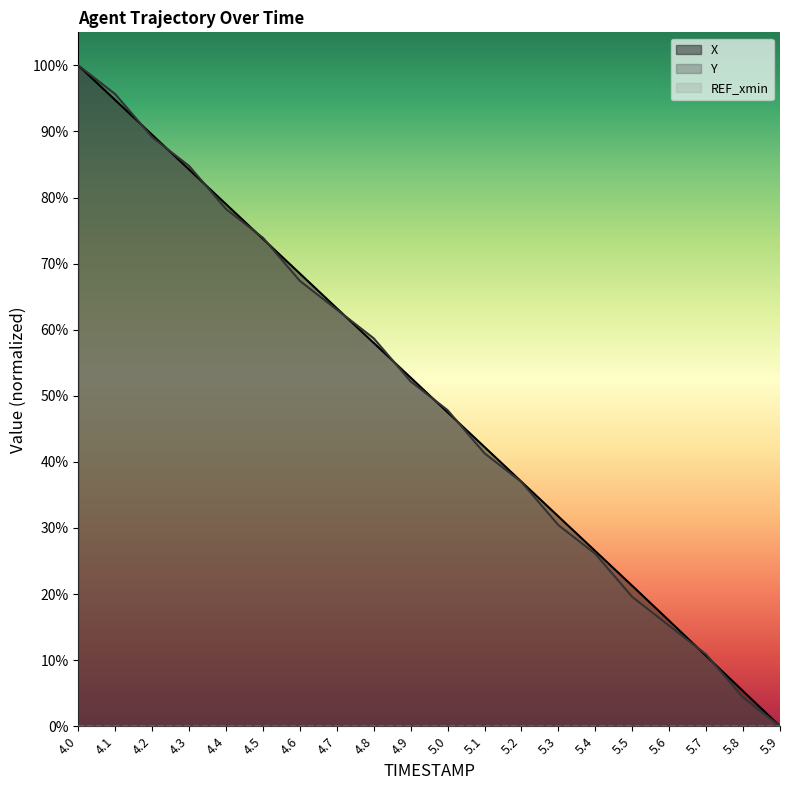

What value does the Y series have at 4.9?

0.5